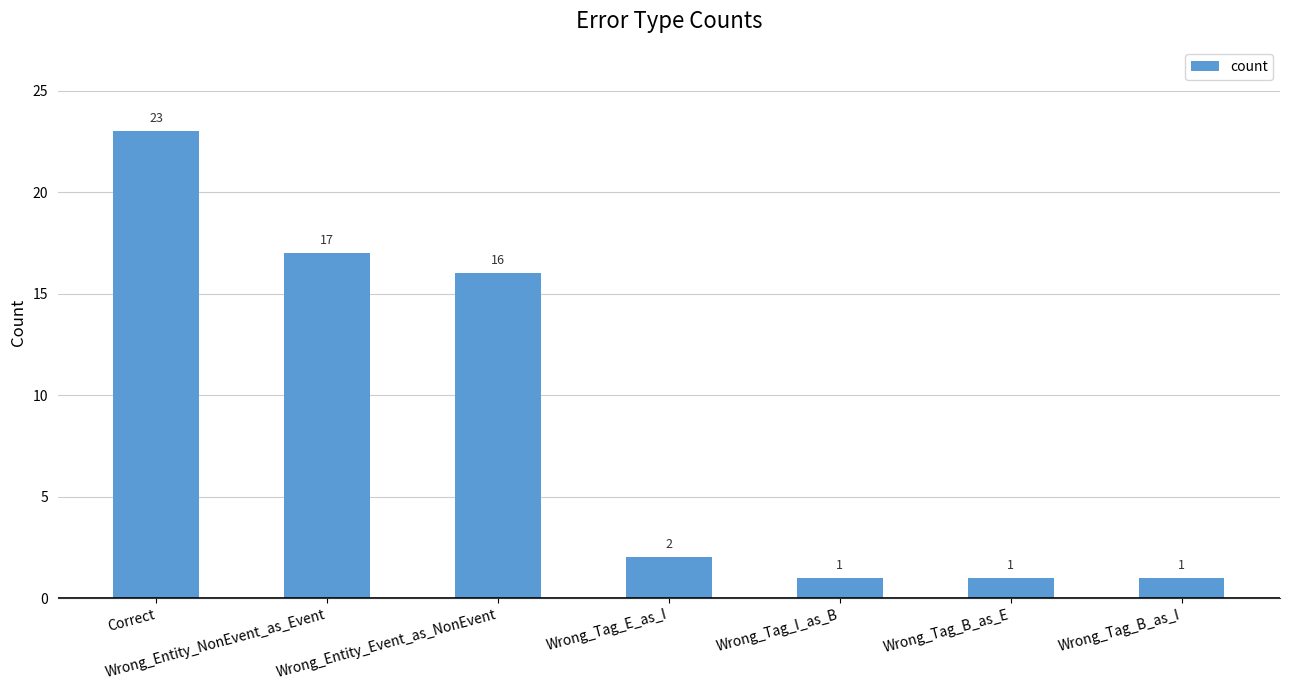

Reading left to right, what are all the values shown in this chart?

23	17	16	2	1	1	1